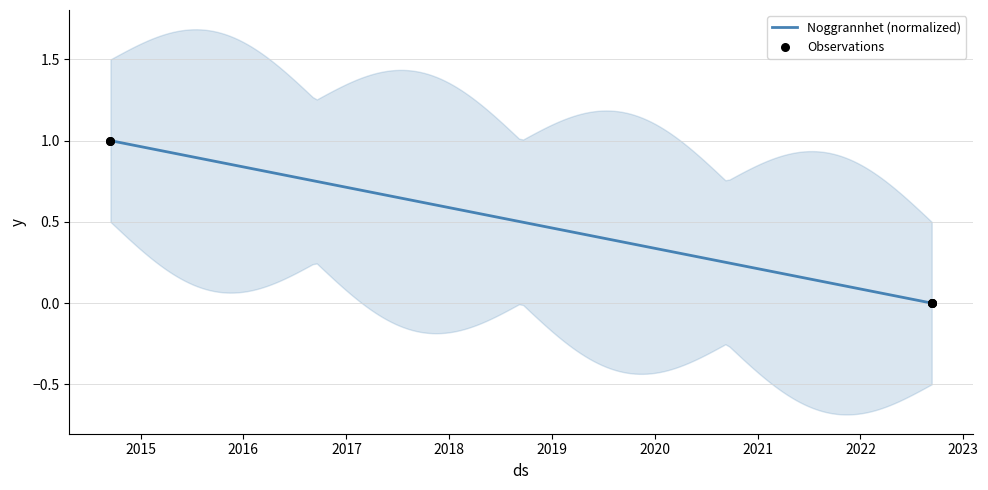

Between 2022-09-11 and 2014-09-16, which is larger?

2014-09-16